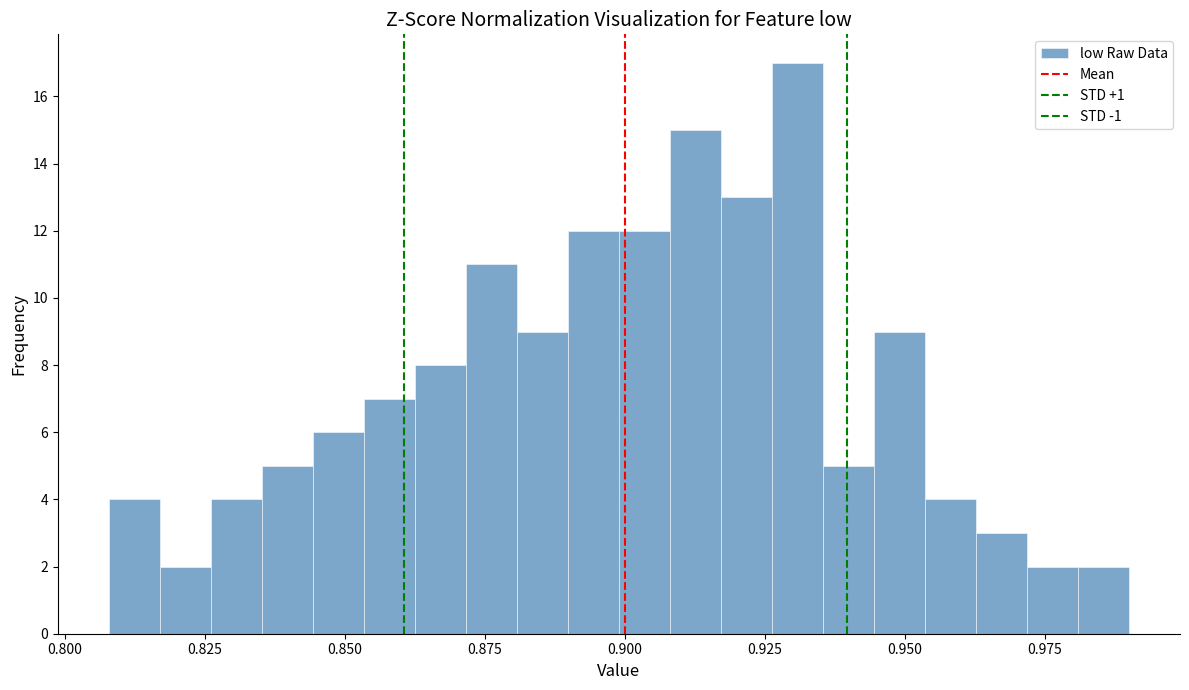

Around what value on the x-axis is the tallest bar? Give the approximate position of its centre, as read against the axis.

0.930